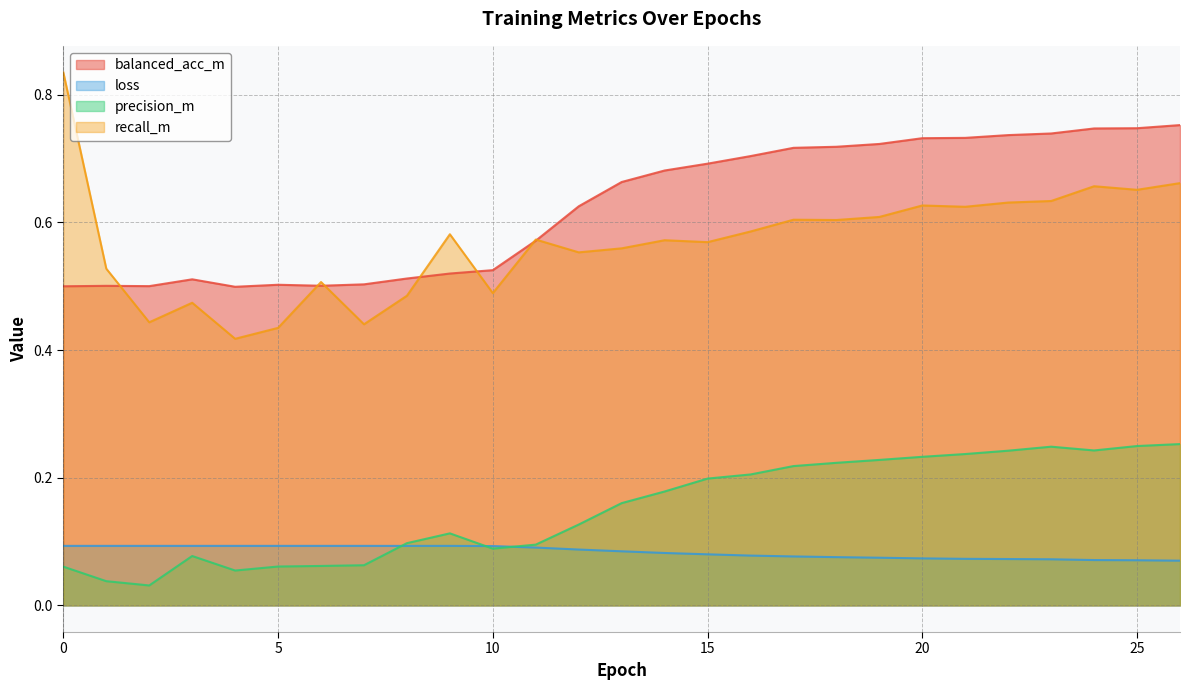

List the series in order of their peak value, highest first.

recall_m, balanced_acc_m, precision_m, loss